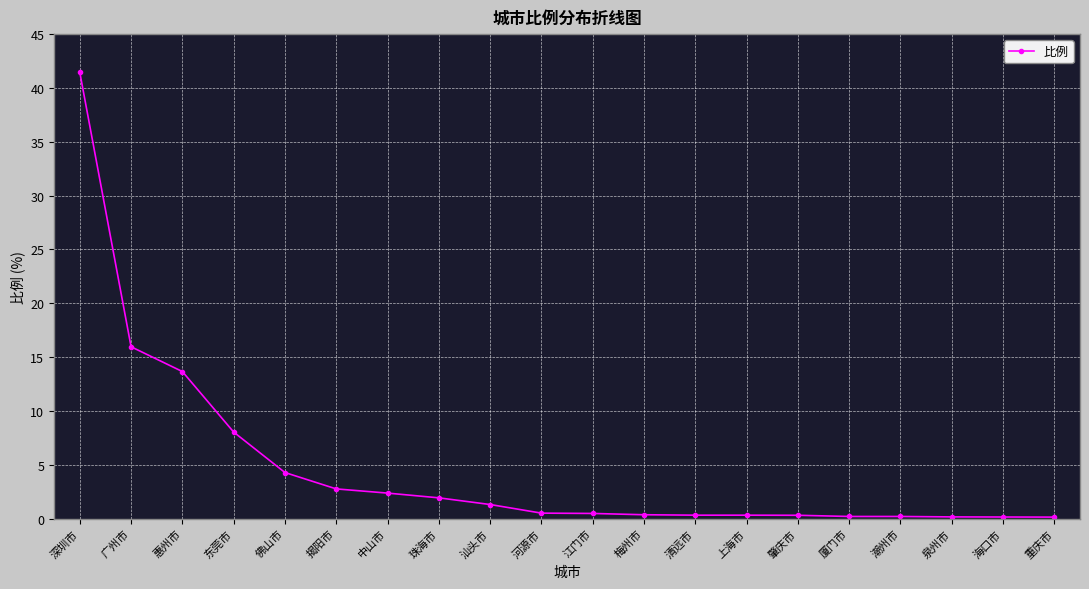

Which has a higher value, 中山市 or 汕头市?

中山市